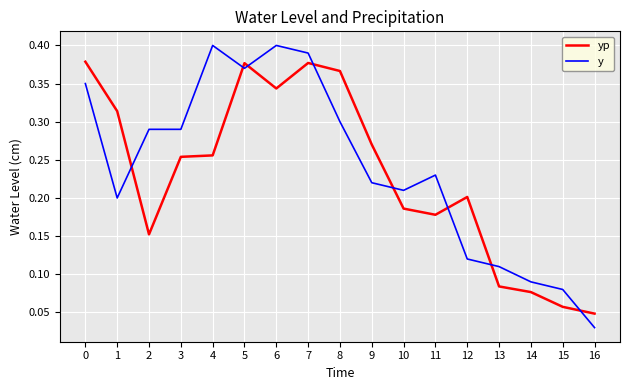

What is the total value across all series at 6?

0.7